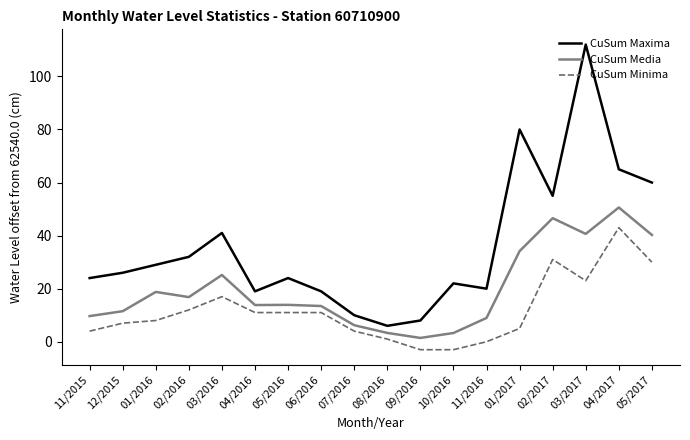

Which series has the largest total across all categories?

CuSum Maxima